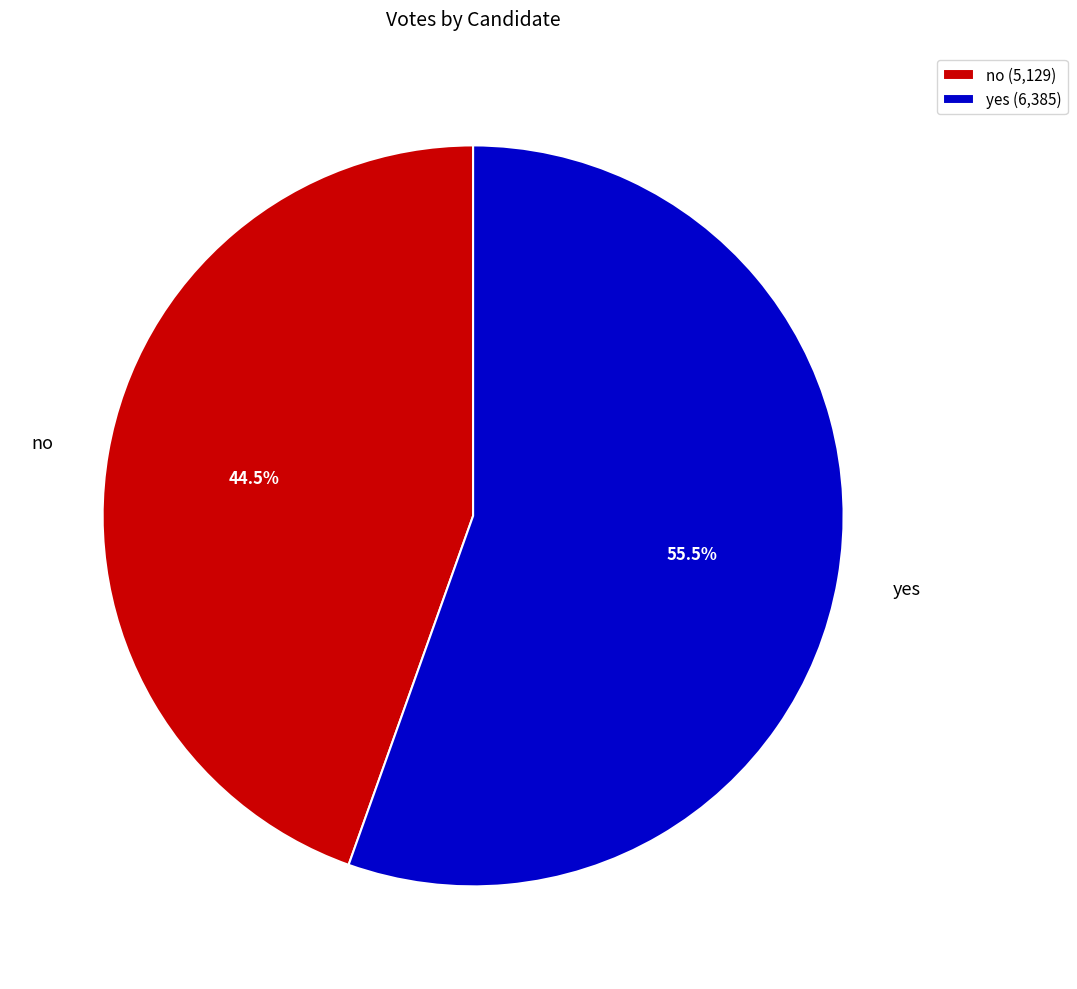

What is the largest slice in the pie chart?

yes